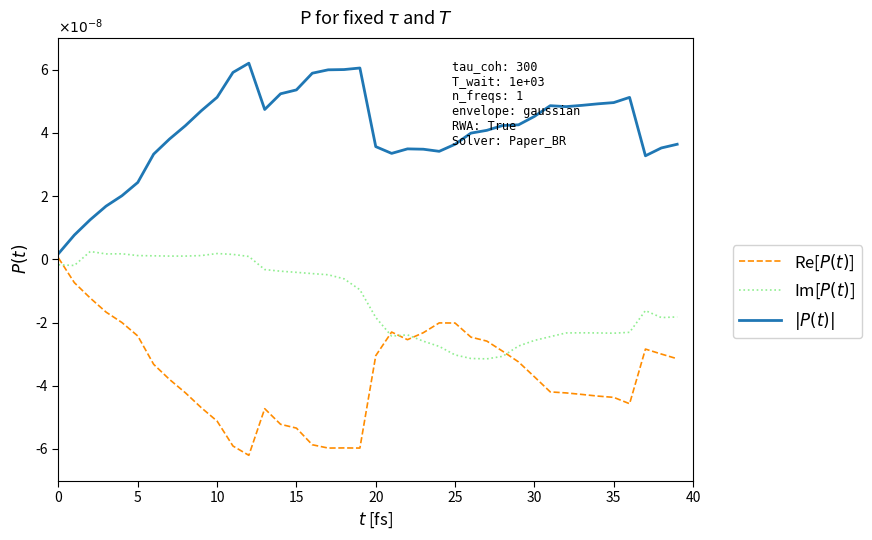

Does the chart display data point markers on the line(s)?

No